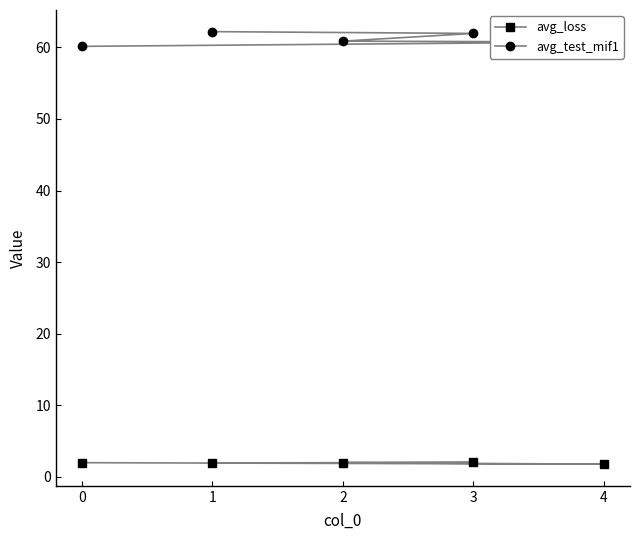

What is the total value across all series at 0?

62.1